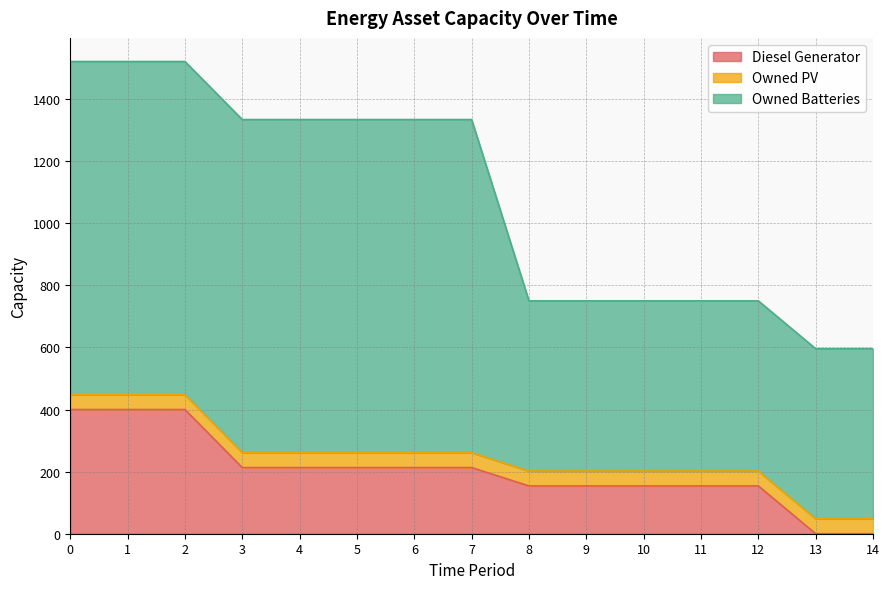

How many lines are shown in the chart?

3